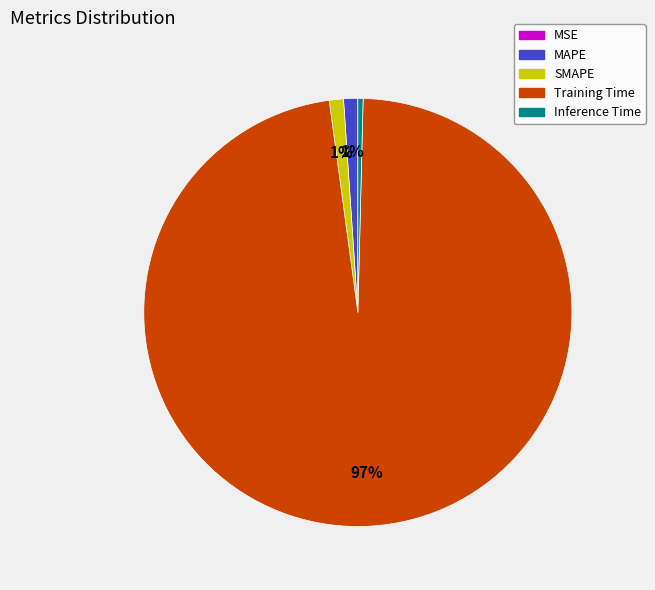

Is Training Time the majority of the pie?

Yes